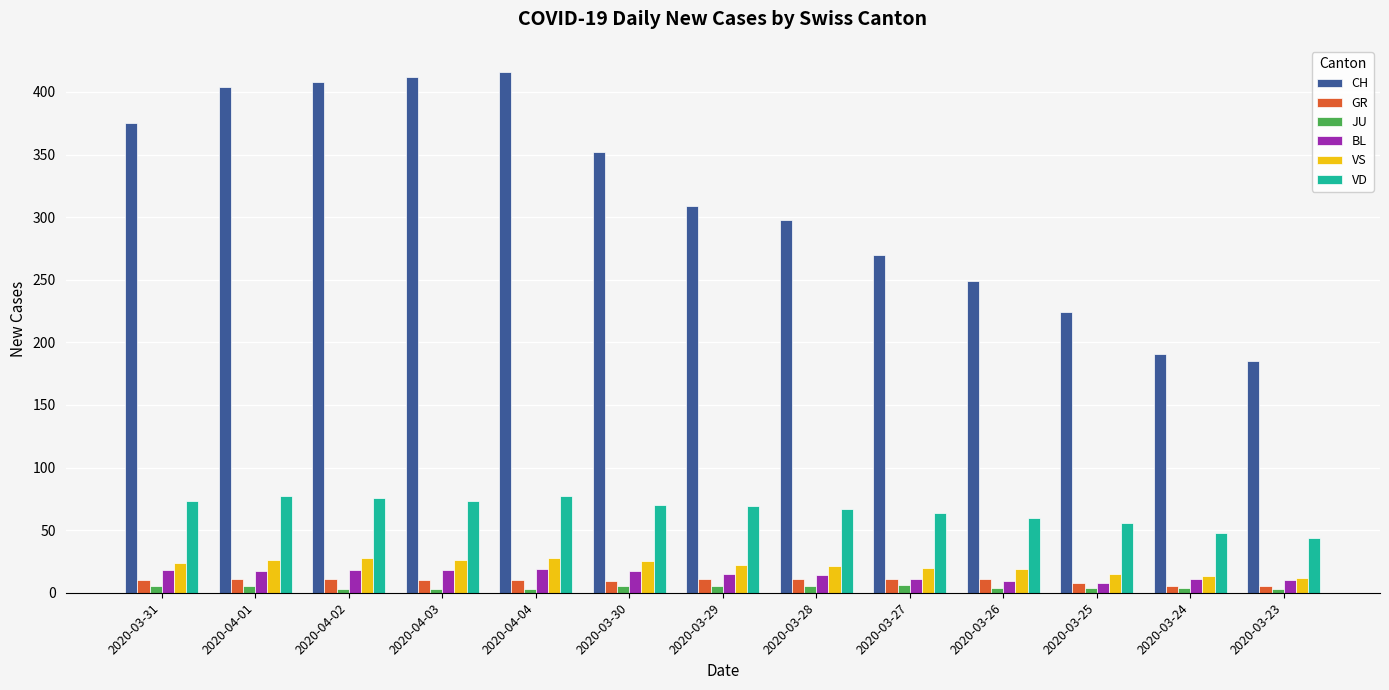

What is the label of the 9th bar from the right?

2020-04-04